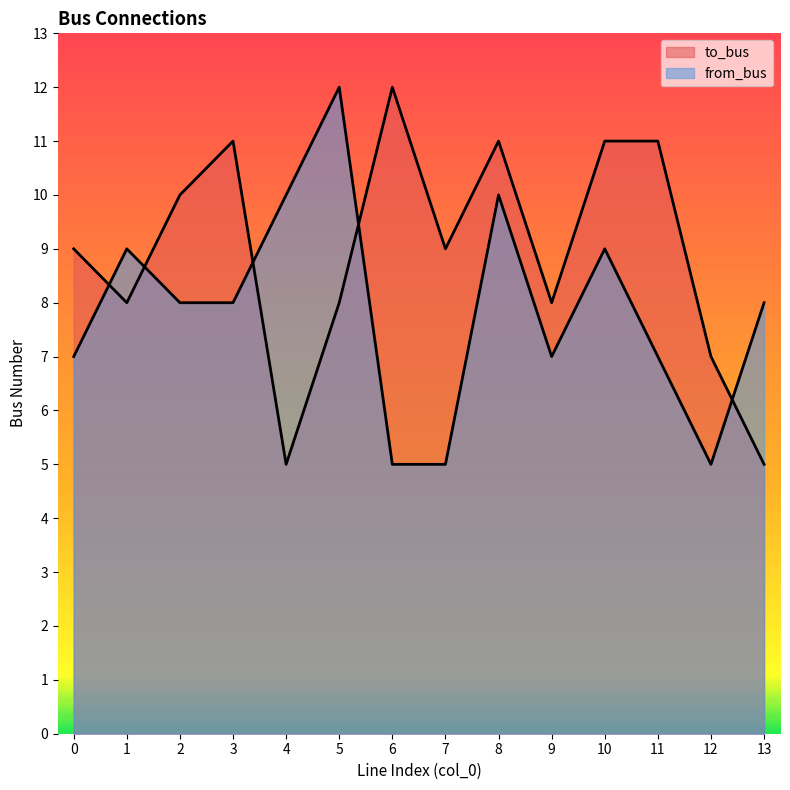

Which series ends up on top after the final intersection of to_bus and from_bus?

from_bus